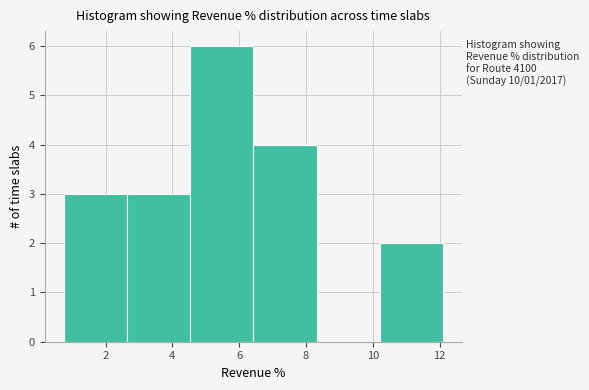

Which range on the x-axis has the tallest bar?

4.6 to 6.4